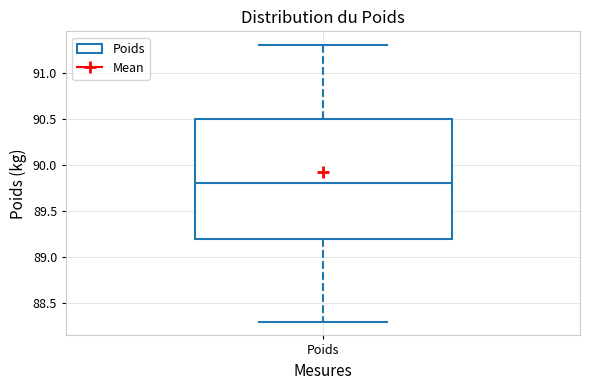

Read this box plot against the y-axis: the position of the median line, the range covered by the box, and the ends of both whiskers. The values are not printed on the chart, so give them approximately, as read against the axis.

median 89.8, box 89.2 to 90.5, whiskers 88.3 to 91.3